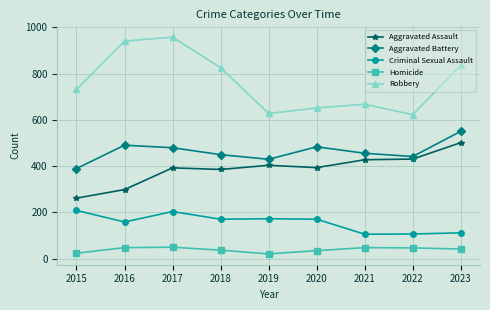

What is the difference between the maximum and minimum values in the Aggravated Battery series?

161